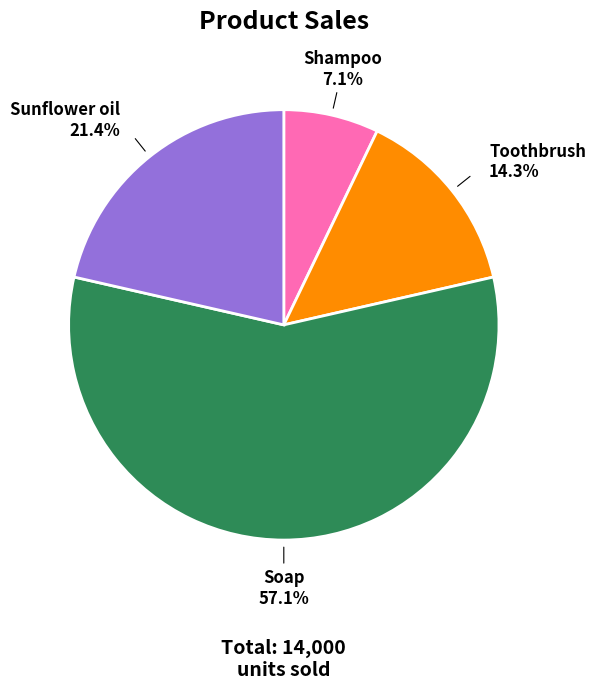

Does any single category account for the majority?

Yes